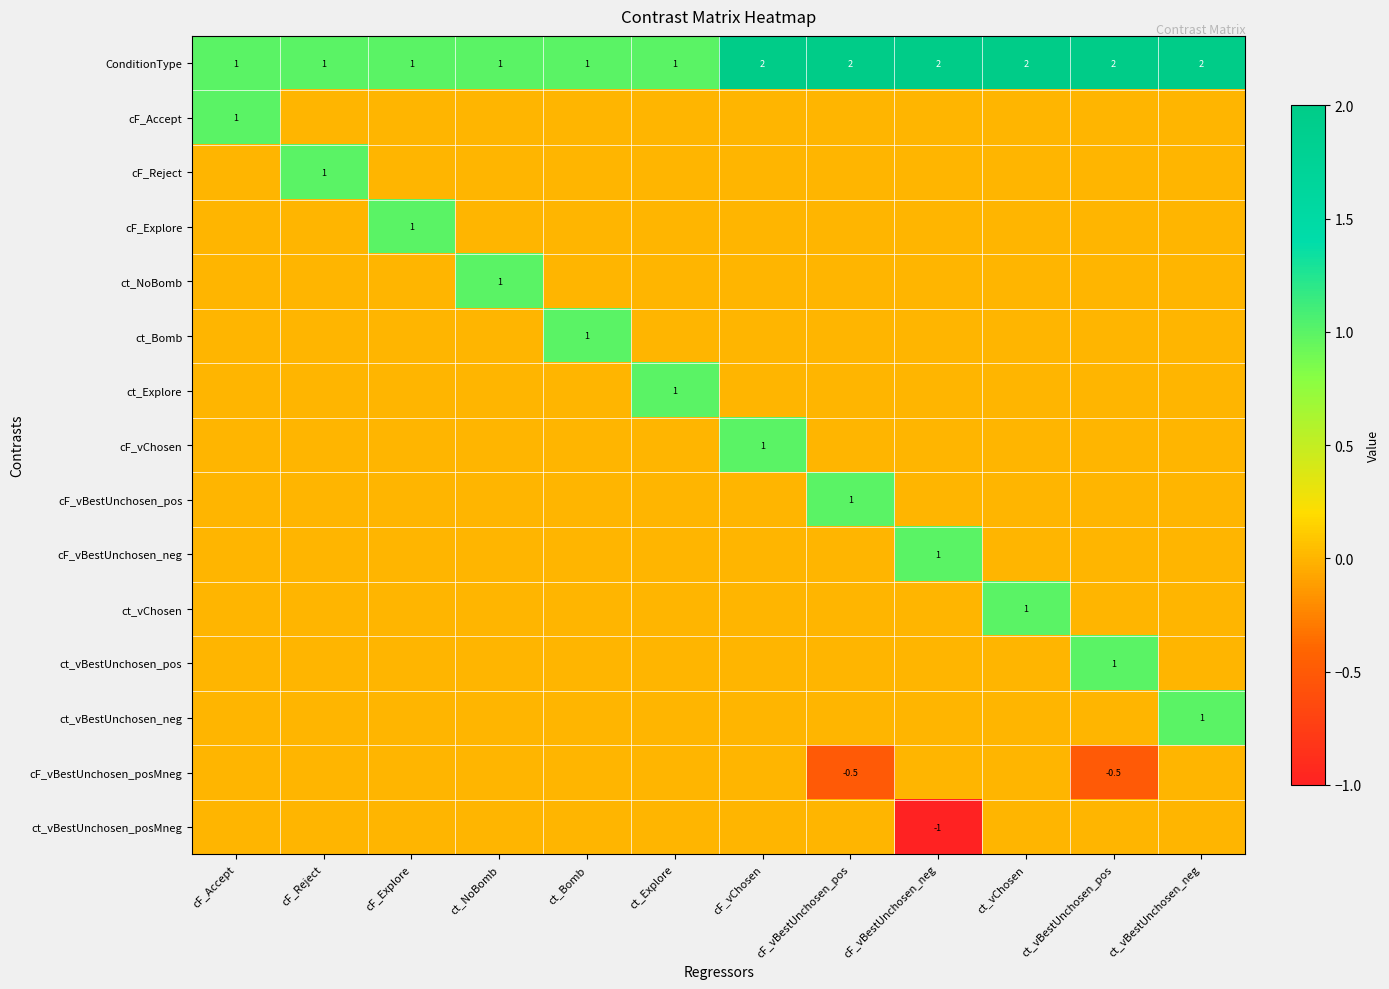

What is the difference between the second highest and second lowest values in the ConditionType series?

1.0